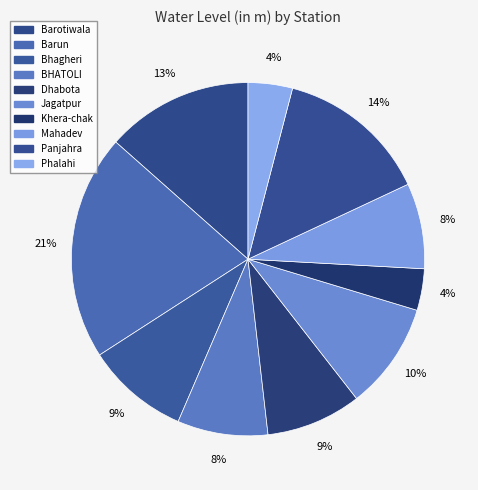

To the nearest percent, what is the combined percentage of BHATOLI and Panjahra?

22%